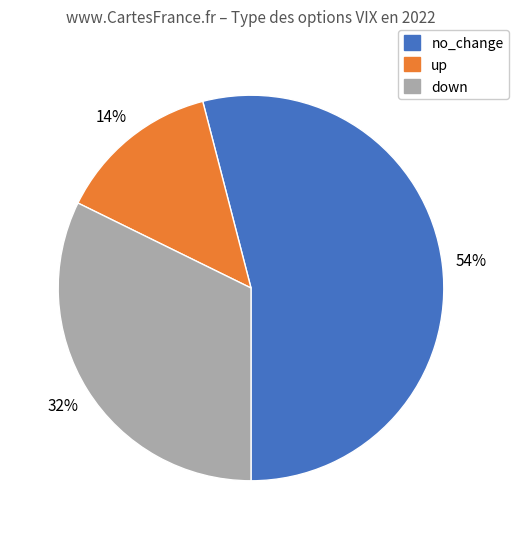

To the nearest percent, what is the average slice percentage?

33%